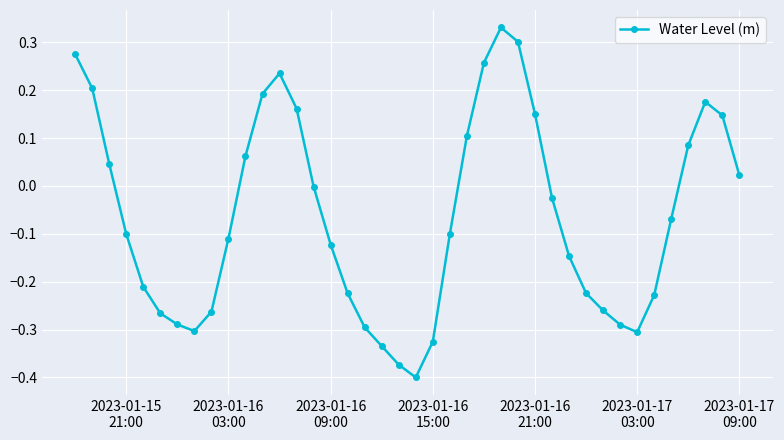

True or false: there are more than 0 points higher than both neighbors.

True